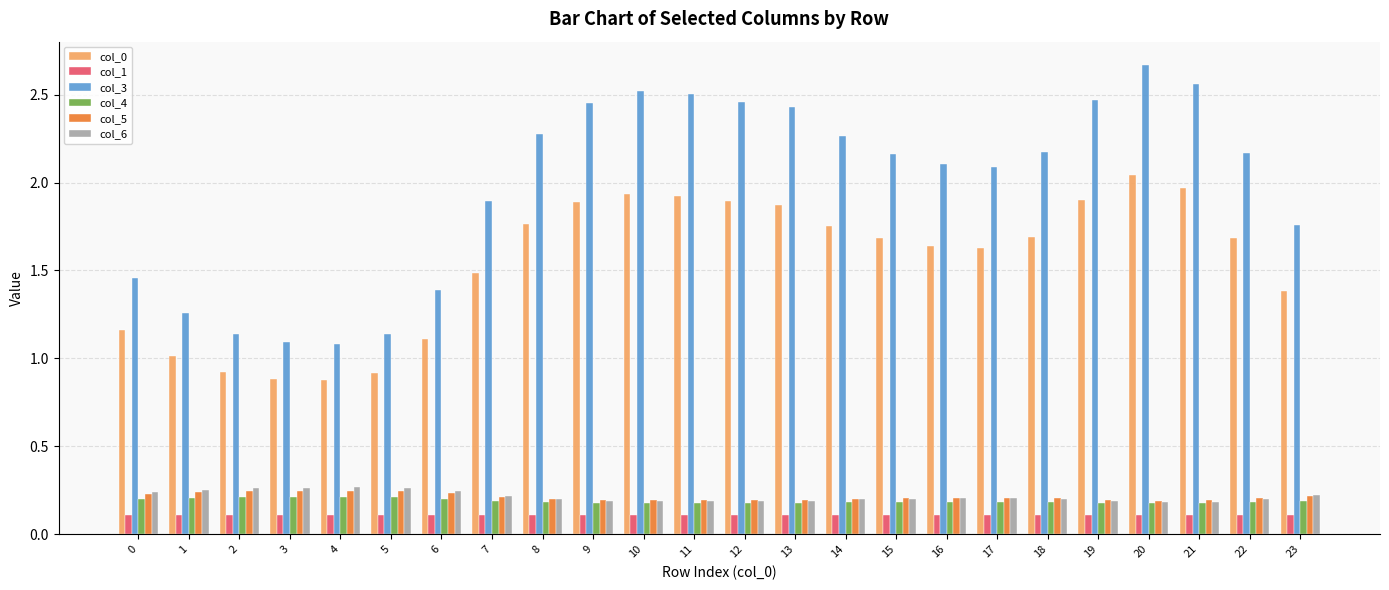

Is it true that col_1 equals 0.0 at 17?

False